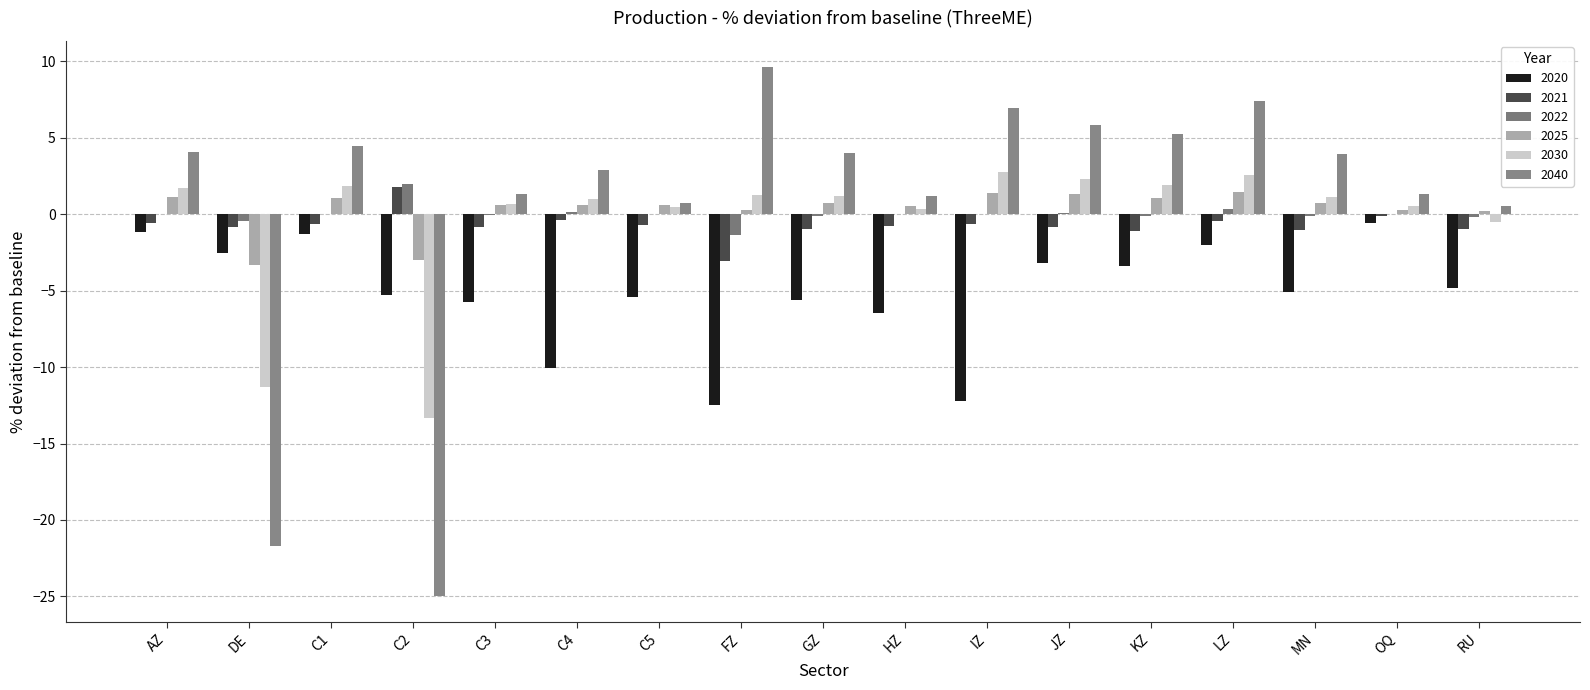

What is the approximate value of 2030 at C1?

1.8